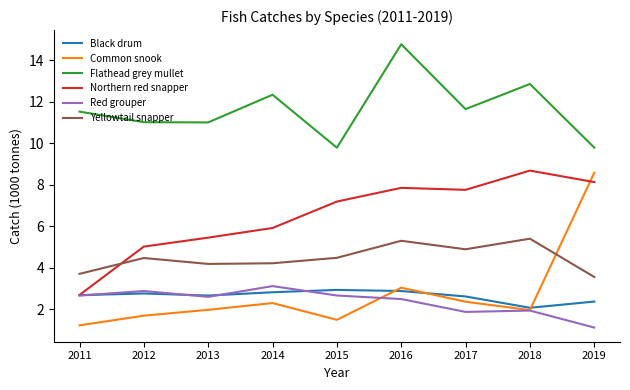

True or false: Northern red snapper has a value of 7.8 at 2016.

True